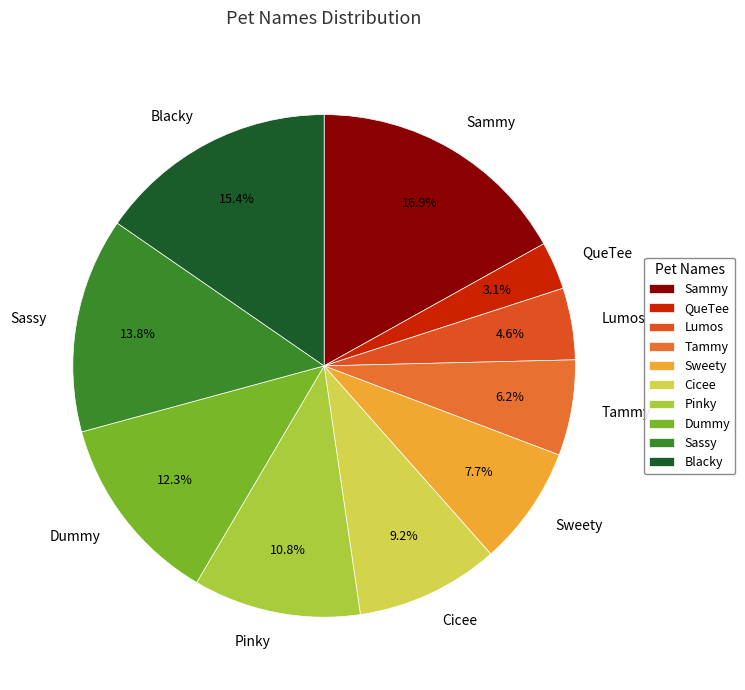

How many slices are in this pie chart?

10